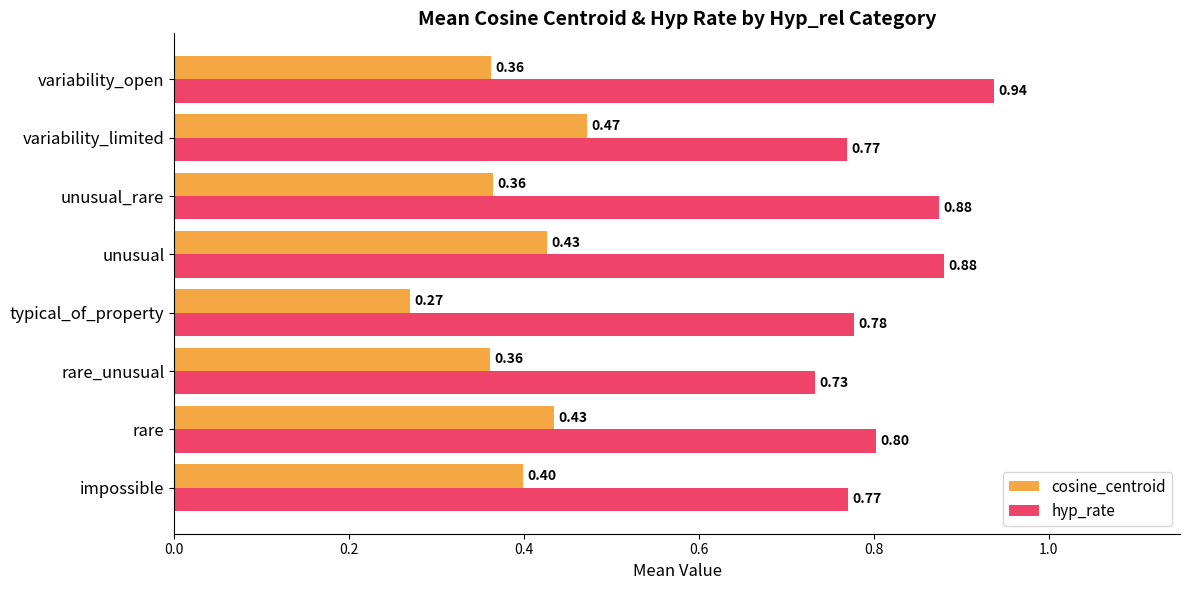

At which label does cosine_centroid reach its peak?

variability_limited